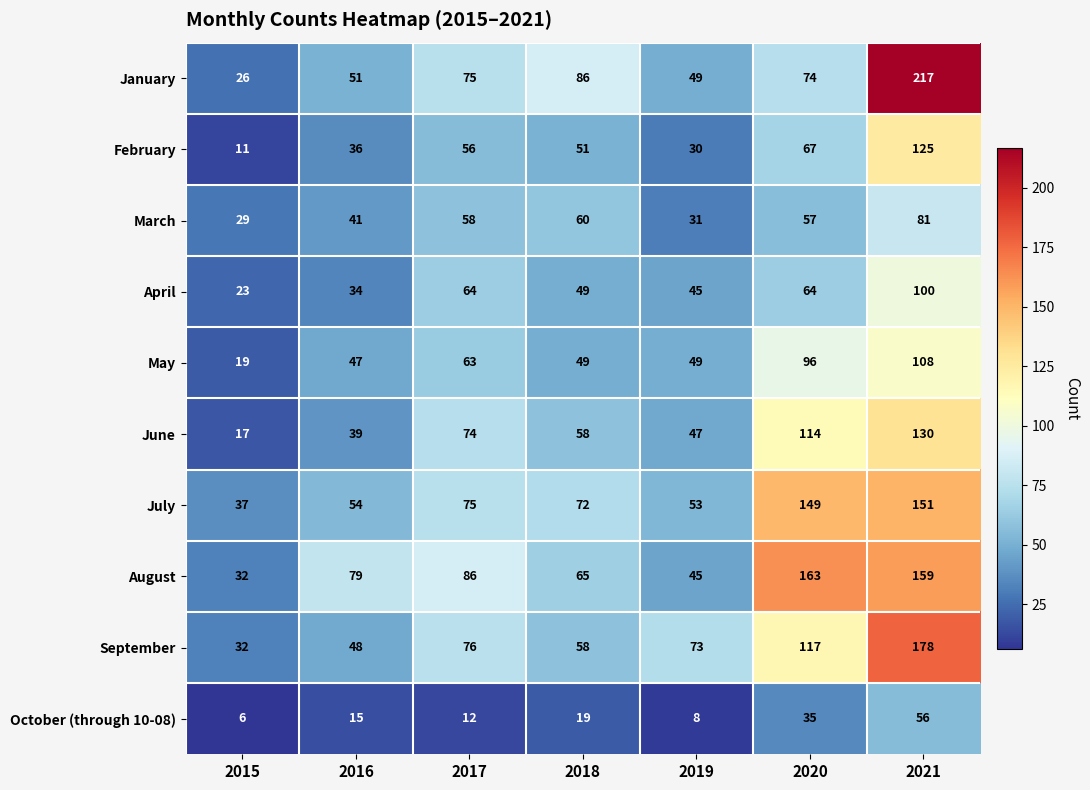

Which series changed the most between 2018 and 2020?

August